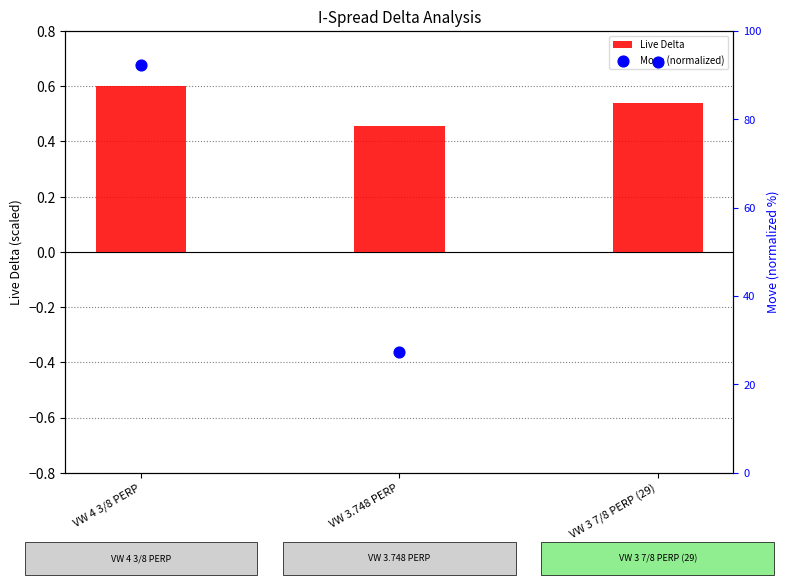

What is the total value across all series at VW 3 7/8 PERP (29)?

93.5